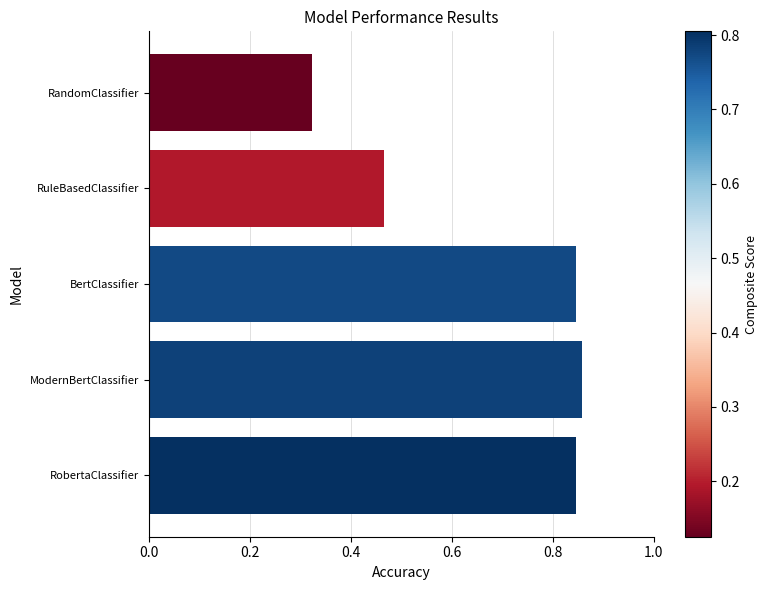

How many bars are there in total?

5